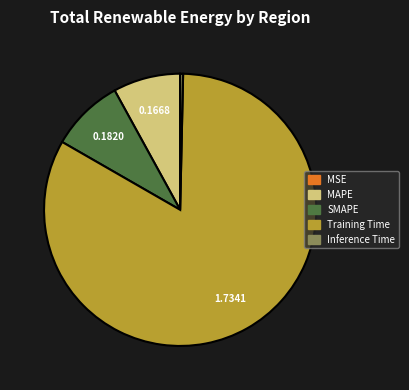

Which has a higher value, Inference Time or Training Time?

Training Time